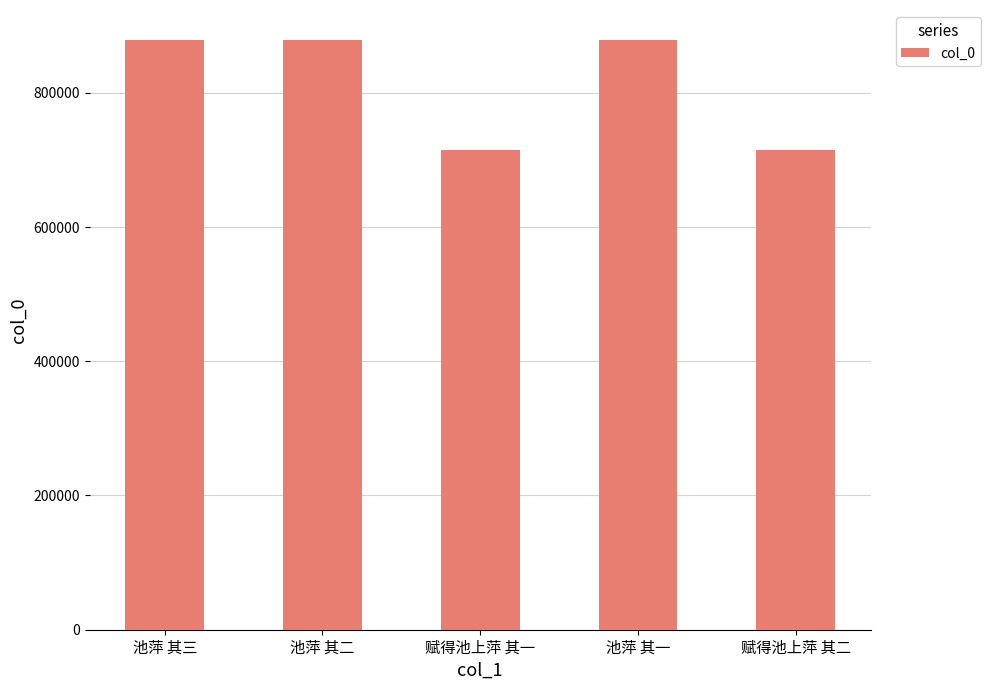

What is the maximum value shown in the chart?

879449